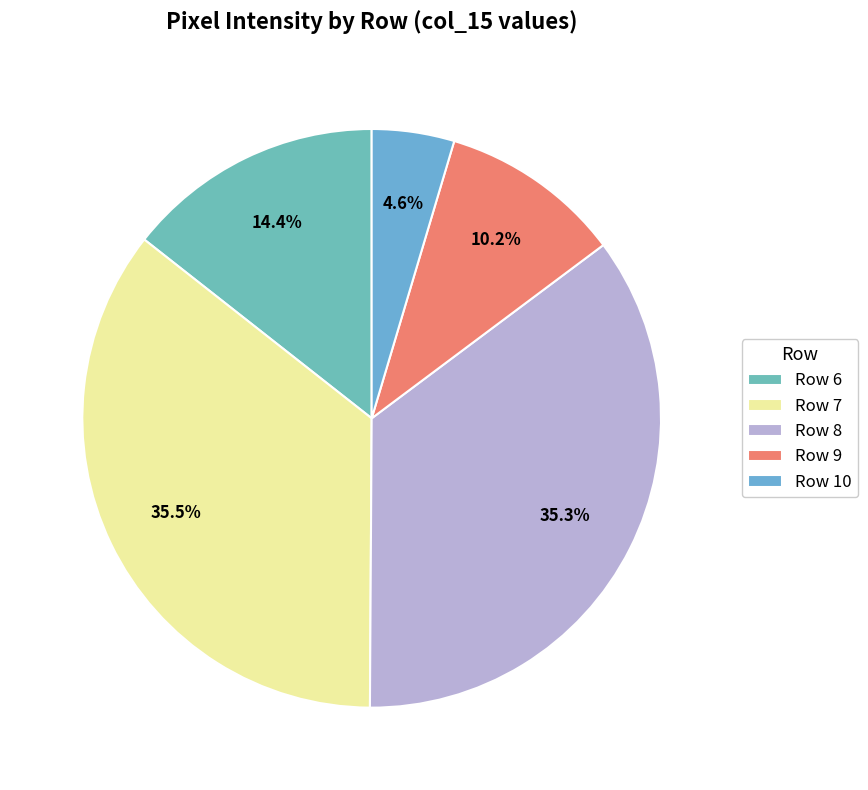

To the nearest percent, what percentage of the pie is Row 7?

36%